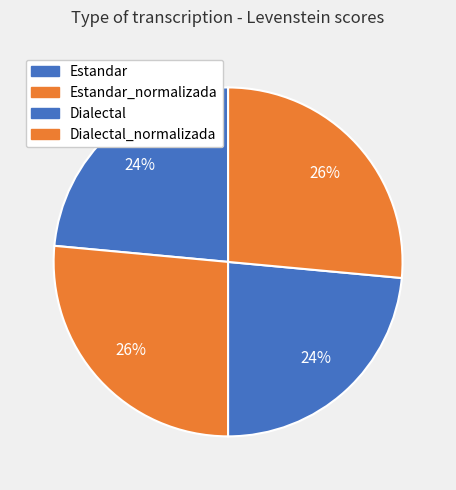

Combined, do Dialectal_normalizada and Estandar_normalizada account for over 50%?

Yes